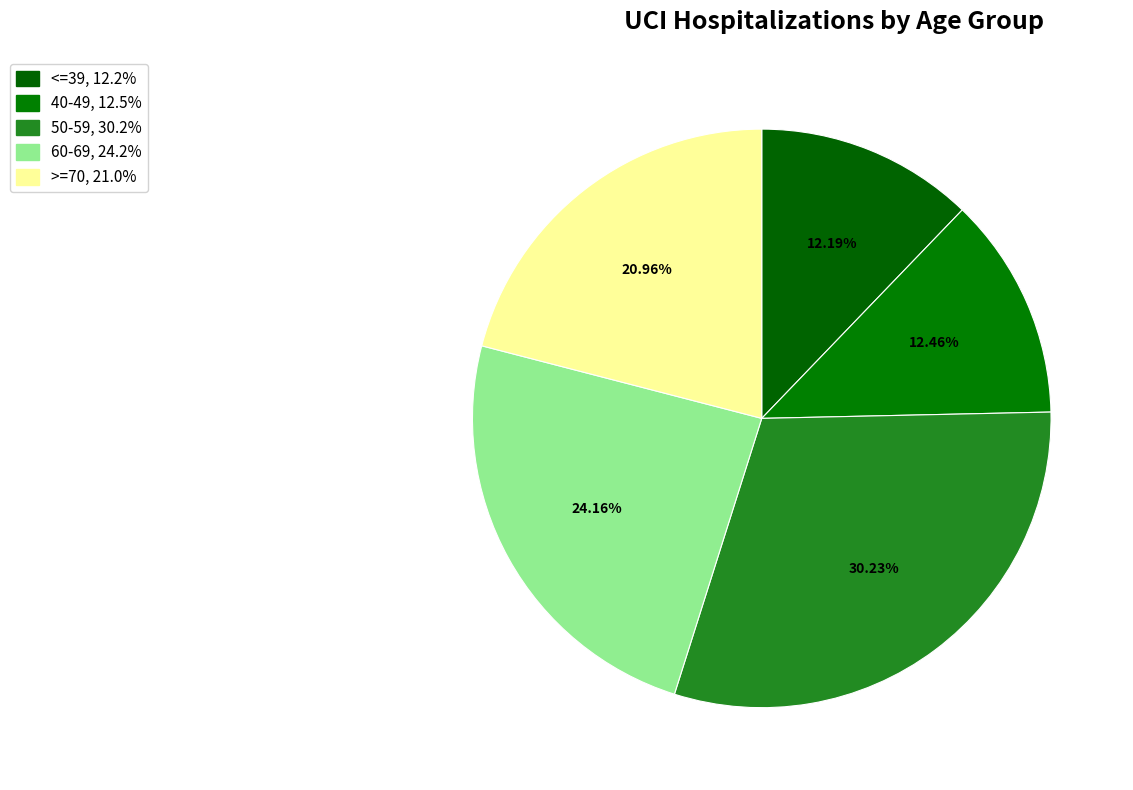

Count the number of slices in the pie.

5